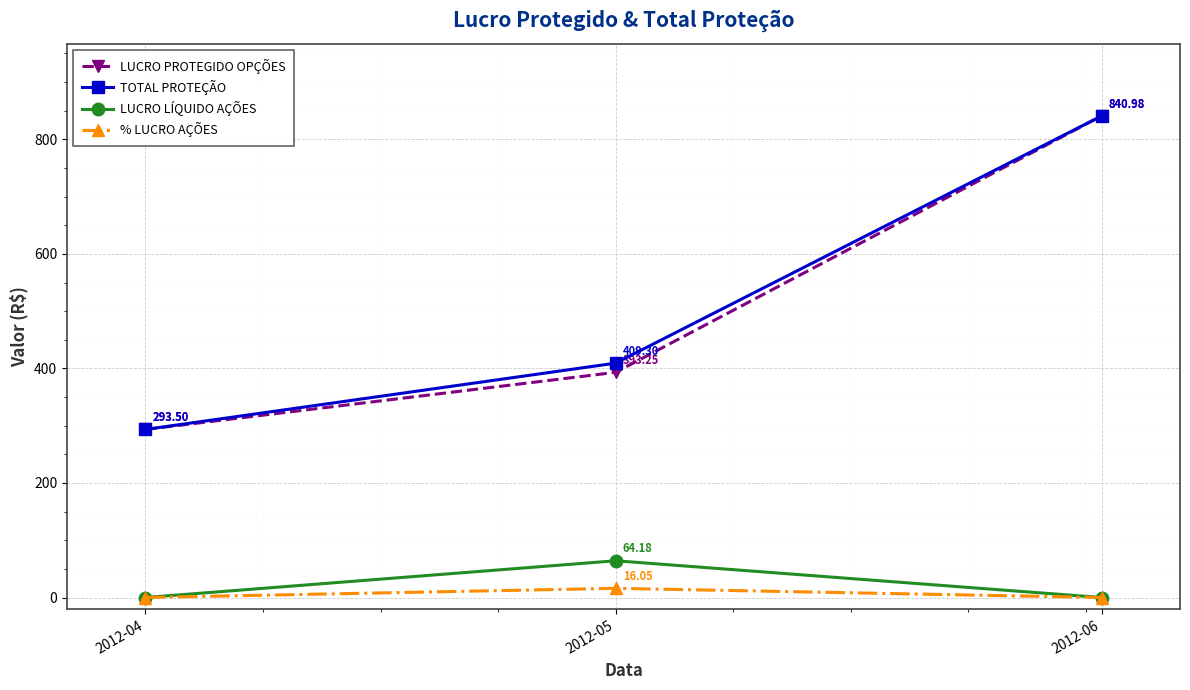

At how many categories does at least one series exceed 492?

1